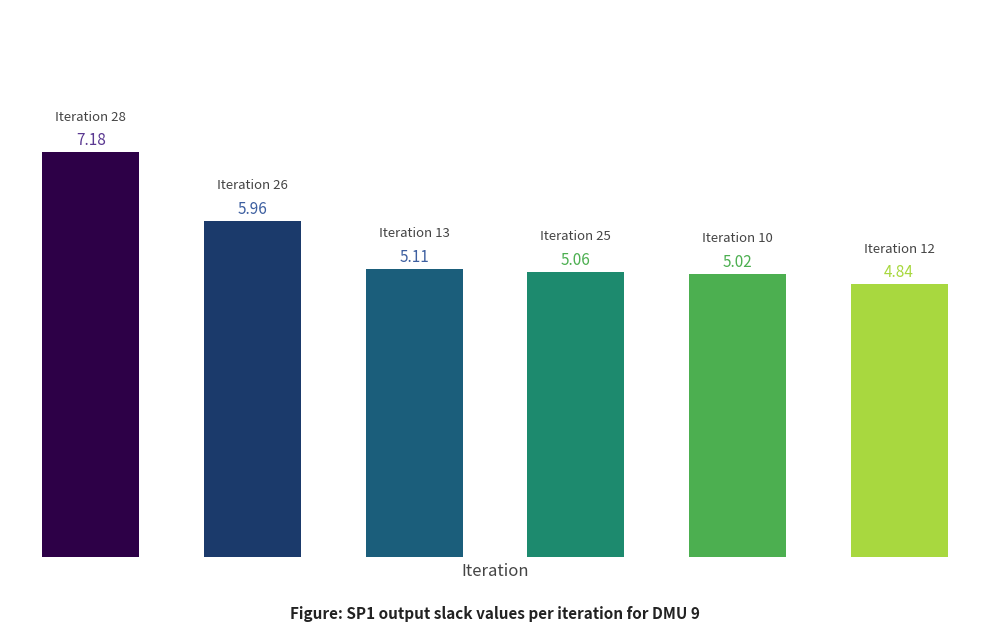

What is the sum of all values?

33.2